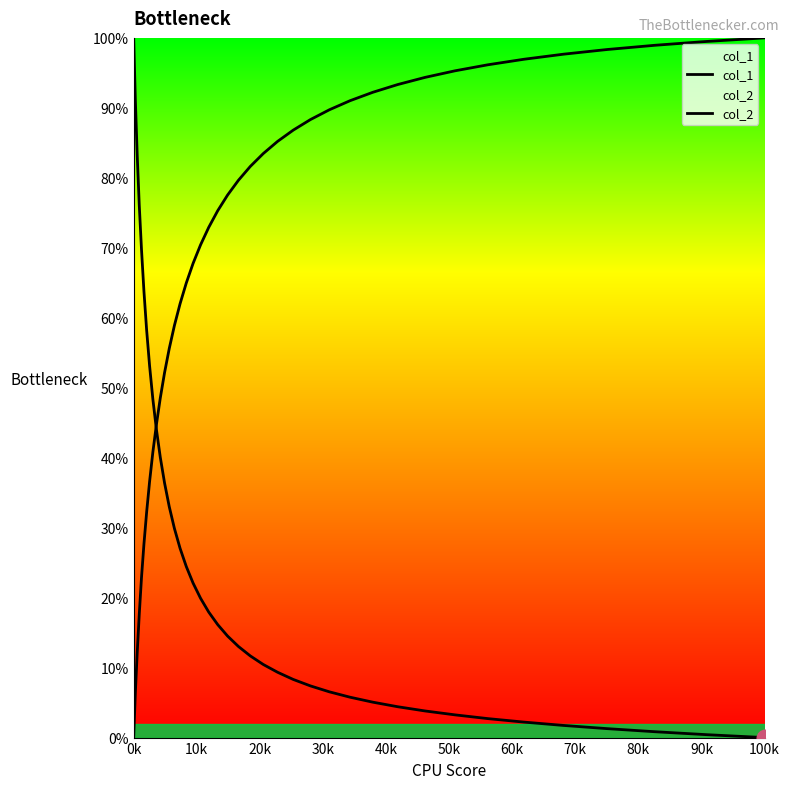

Rank the series by their maximum value, from lowest to highest.

col_1, col_2